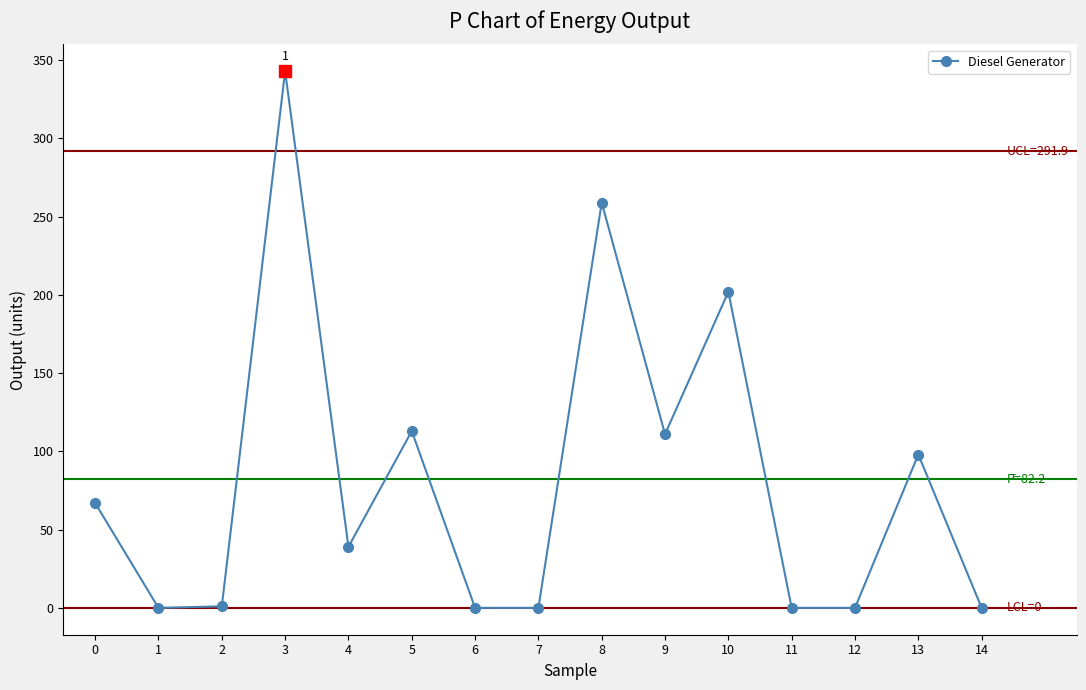

What is the value of the 9th point from the left?

259